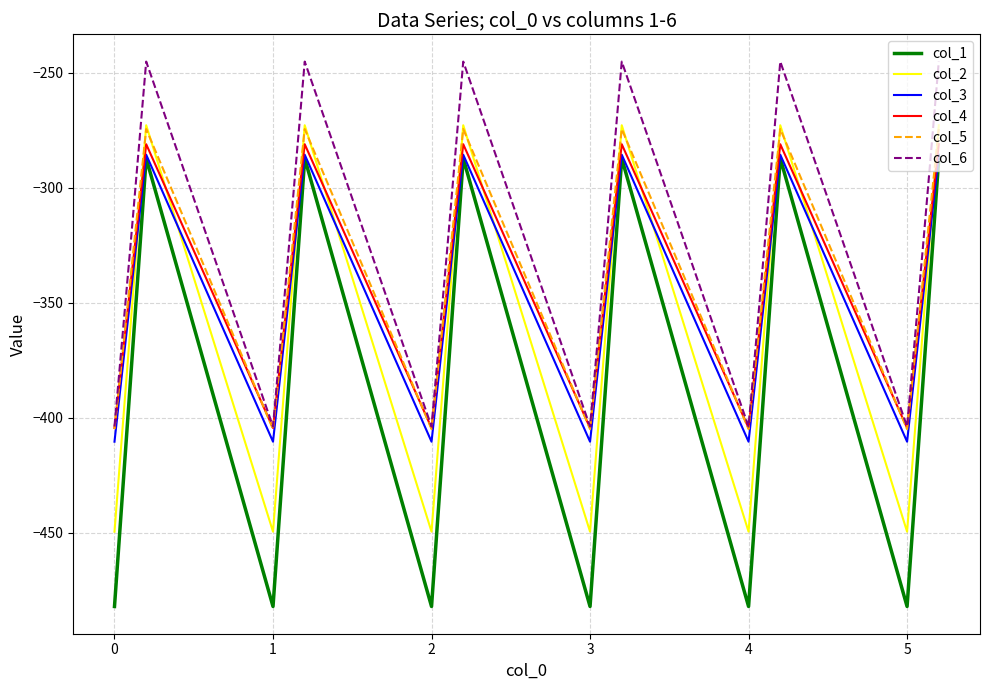

True or false: col_3 and col_4 intersect in this chart.

False